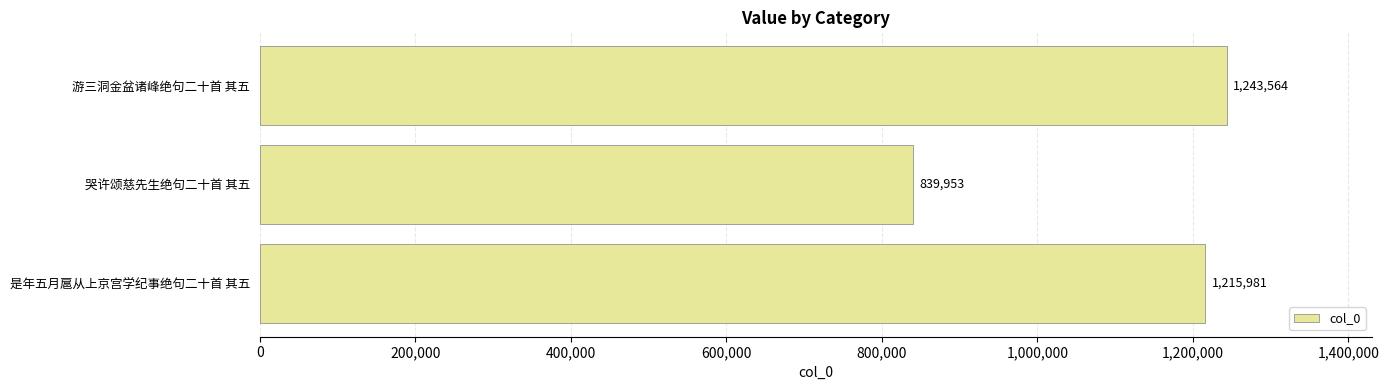

List the labels in order of value, smallest first.

哭许颂慈先生绝句二十首 其五, 是年五月扈从上京宫学纪事绝句二十首 其五, 游三洞金盆诸峰绝句二十首 其五